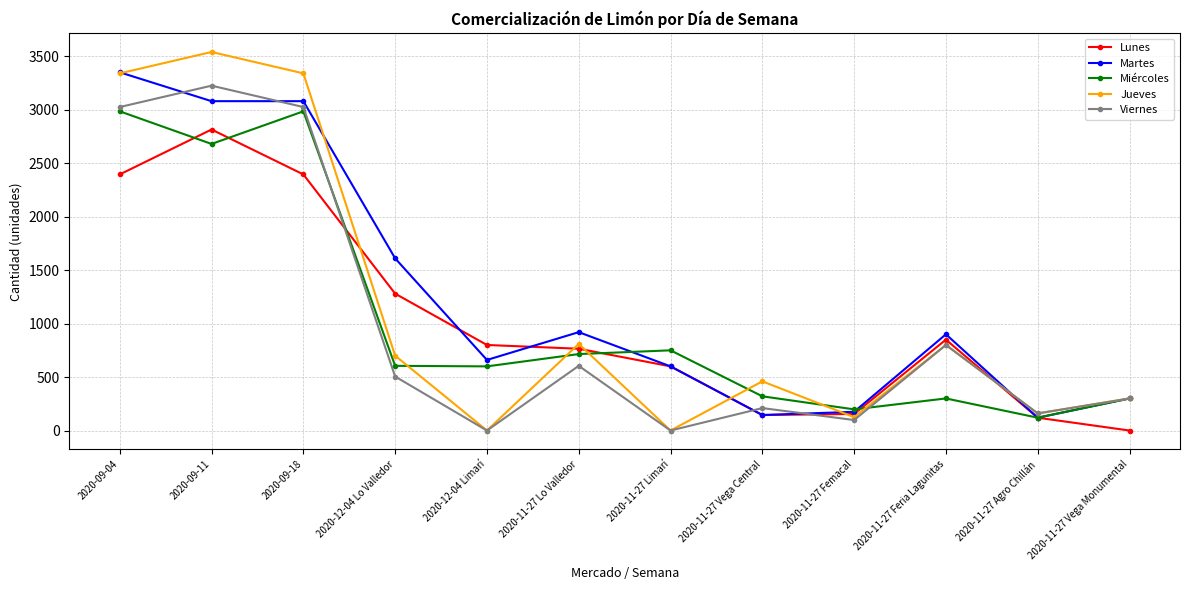

What is the maximum value for Viernes?

3225